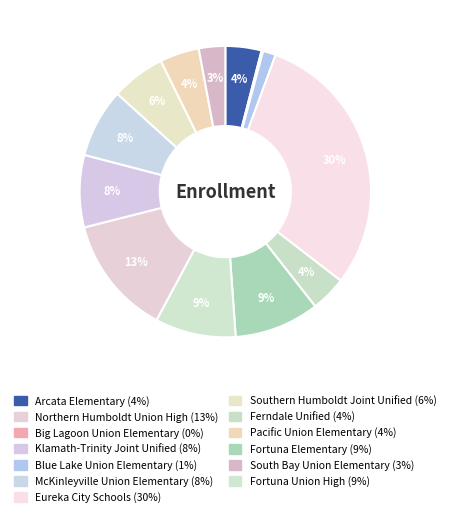

Which category has the biggest portion of the pie?

Eureka City Schools